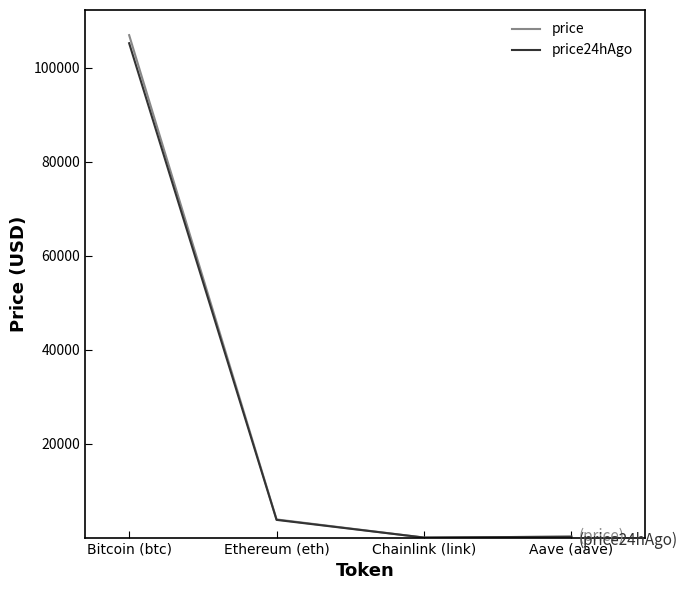

Is the value of price24hAgo at Chainlink (link) greater than the value of price at Ethereum (eth)?

No